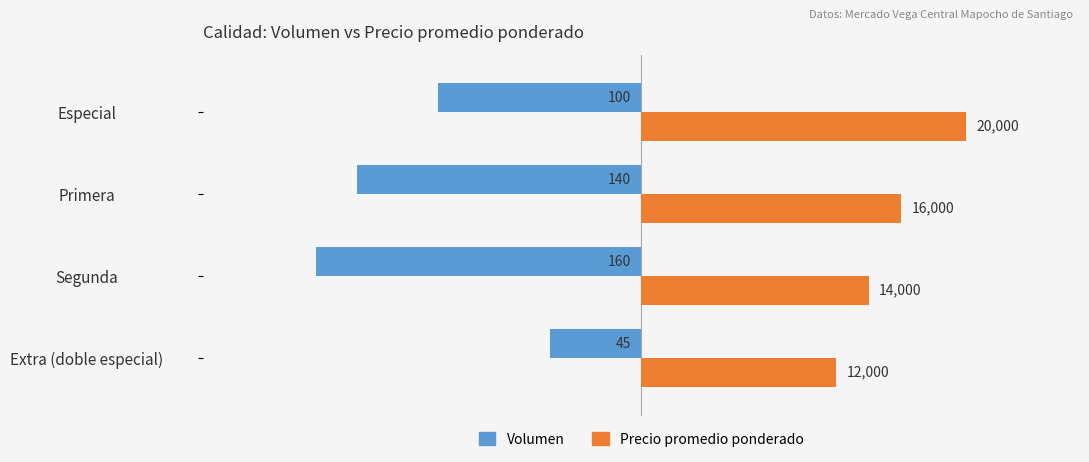

What are all the series names shown in the legend?

Volumen, Precio promedio ponderado